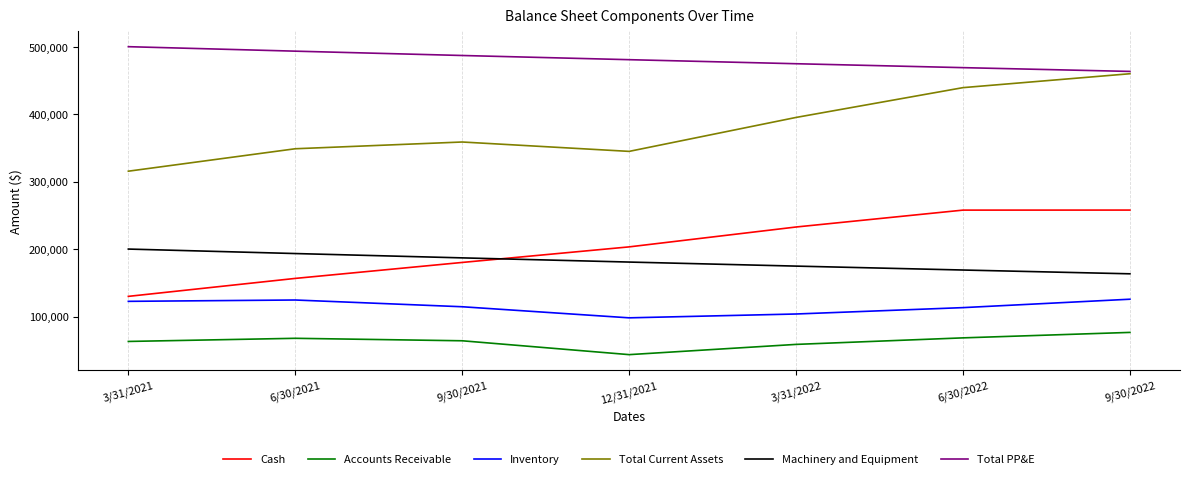

Which series has the largest total across all categories?

Total PP&E